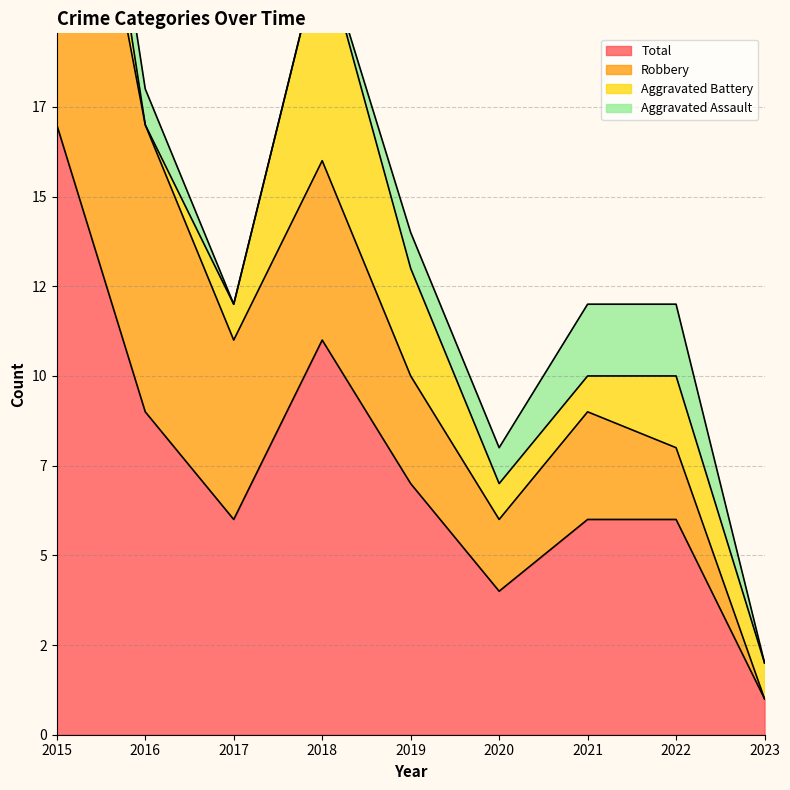

How many values in the Total series exceed 6?

4